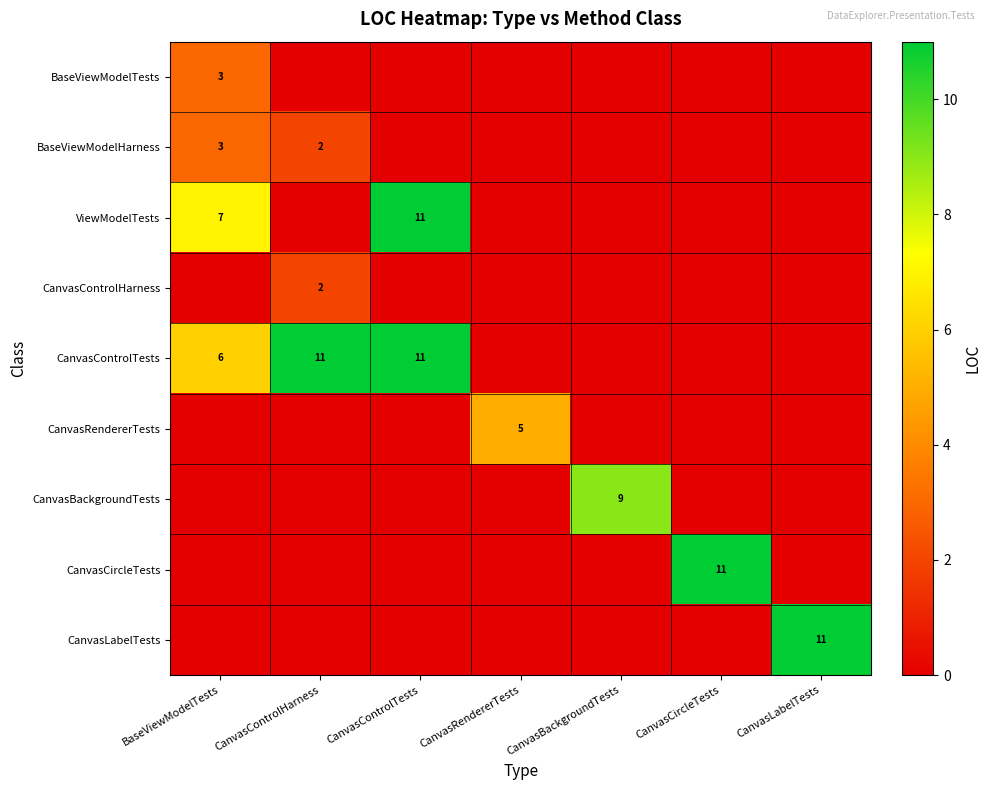

The value of BaseViewModelHarness at CanvasControlHarness is 3. True or false?

False